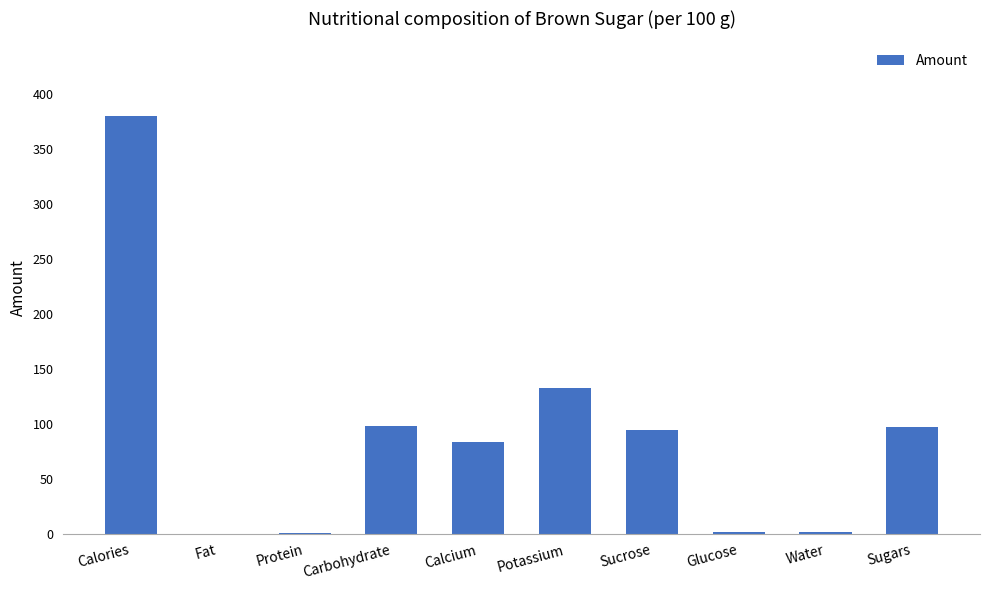

At which category does the chart reach its peak across all series?

Calories